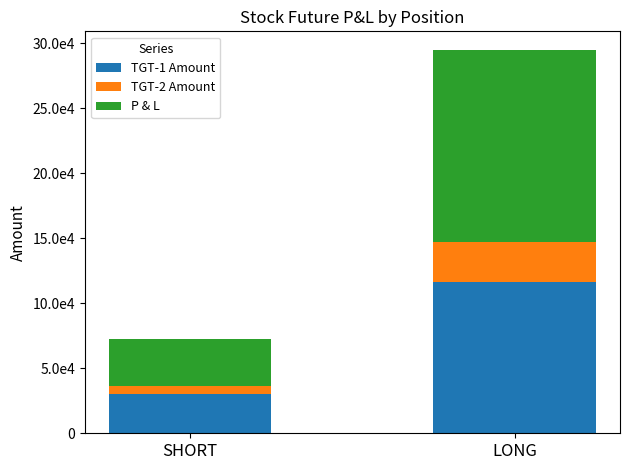

What are all the series names shown in the legend?

TGT-1 Amount, TGT-2 Amount, P & L